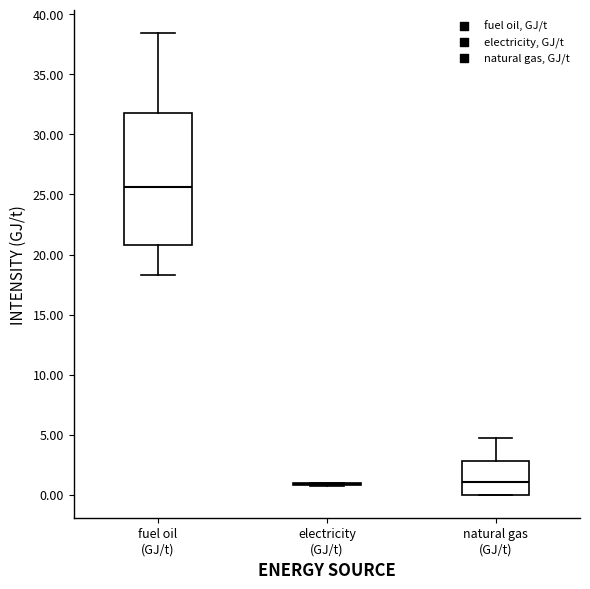

Where is the upper edge of the box for fuel oil (GJ/t) on the y-axis? The values are not printed on the chart, so give them approximately, as read against the axis.

32.0